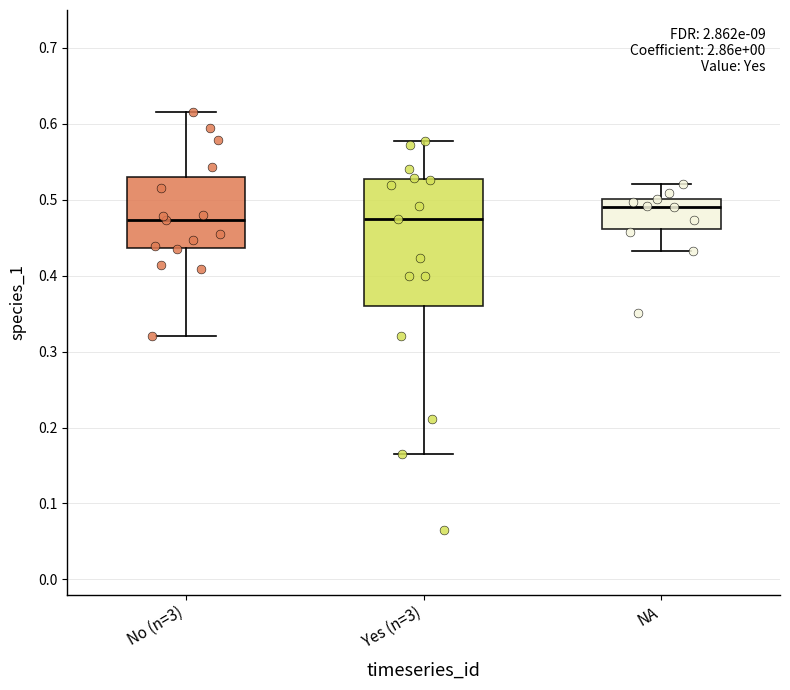

Comparing the boxes themselves (not the whiskers), which one is the tallest?

Yes (n=3)